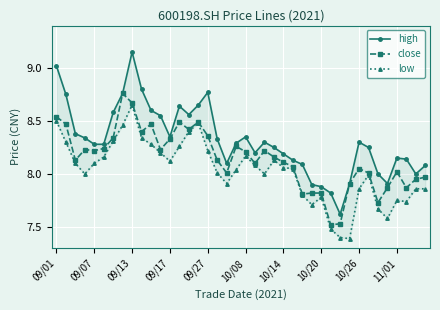

True or false: close has a value of 12.9 at 11/01.

False